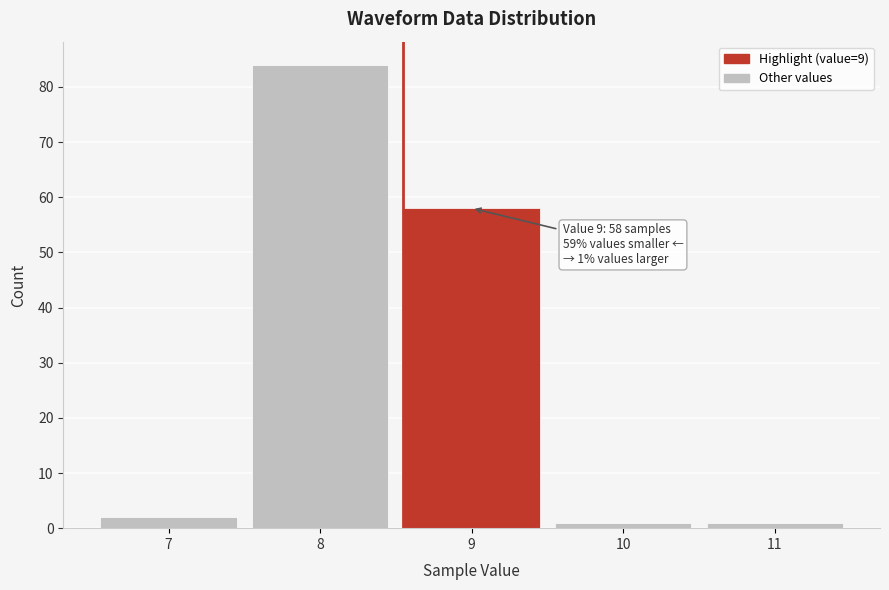

Over which range of the x-axis is the bar tallest?

7.5 to 8.5